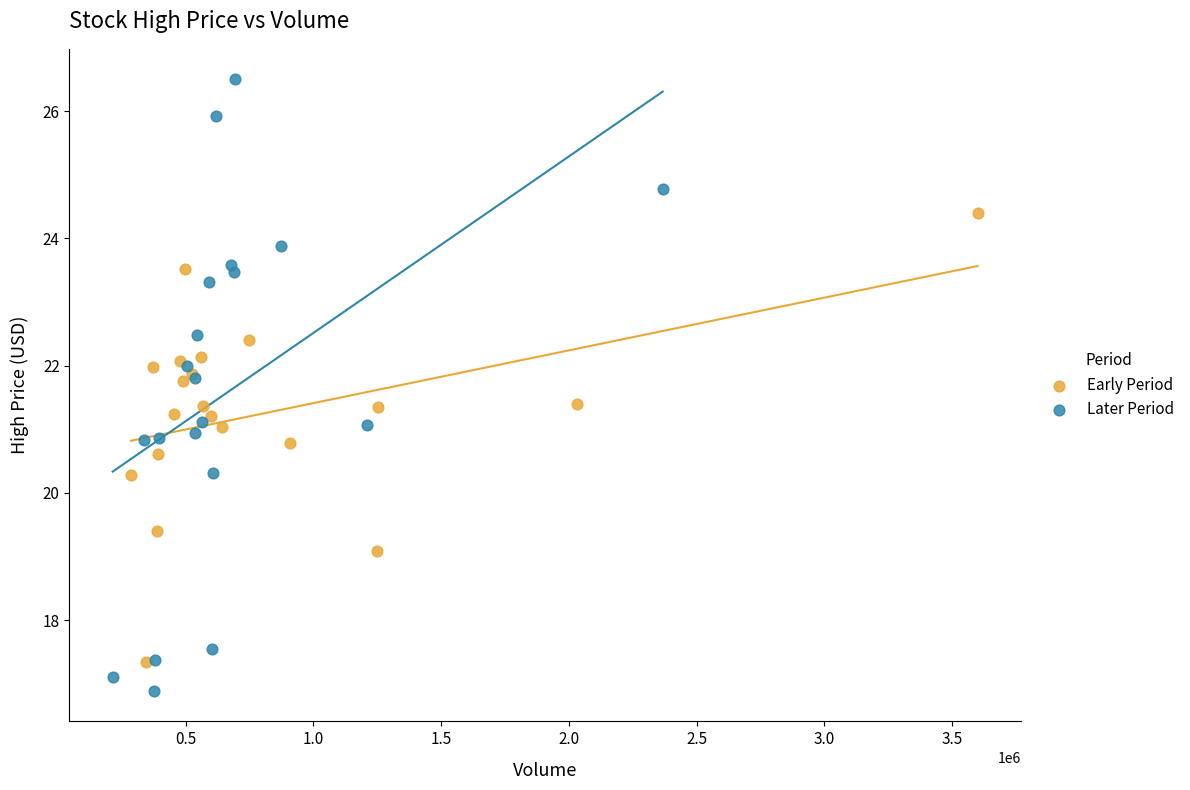

Which series reaches the minimum Y coordinate?

Later Period